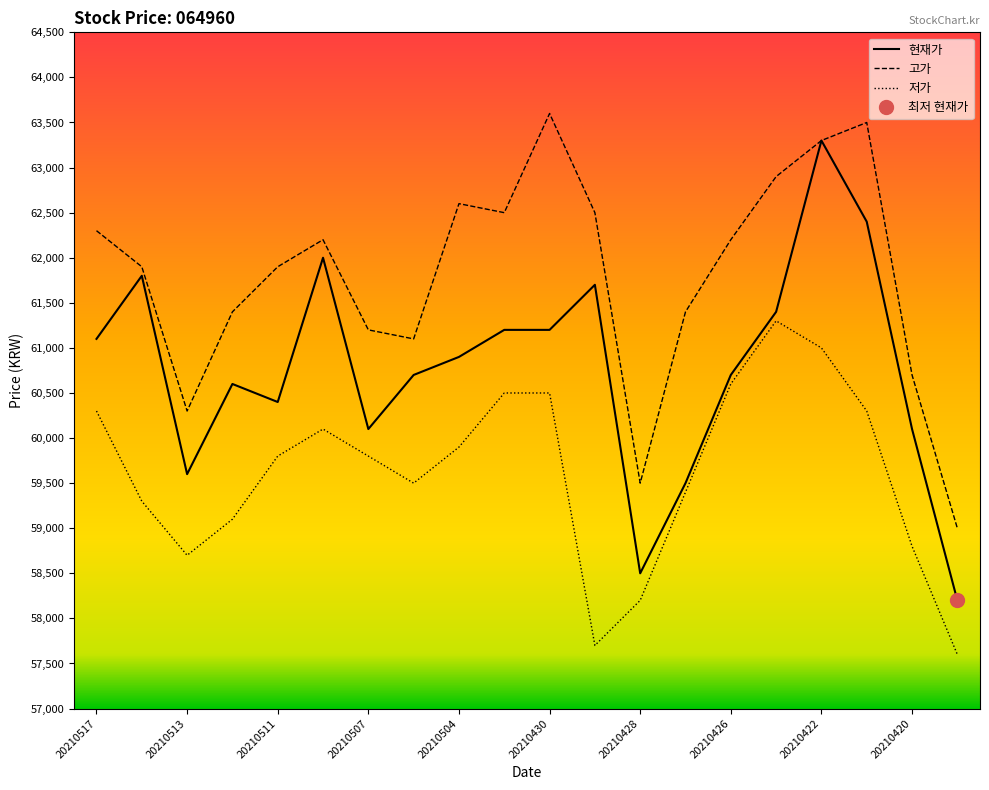

What is the sum of the 저가 values at 20210428 and 20210430?

118700